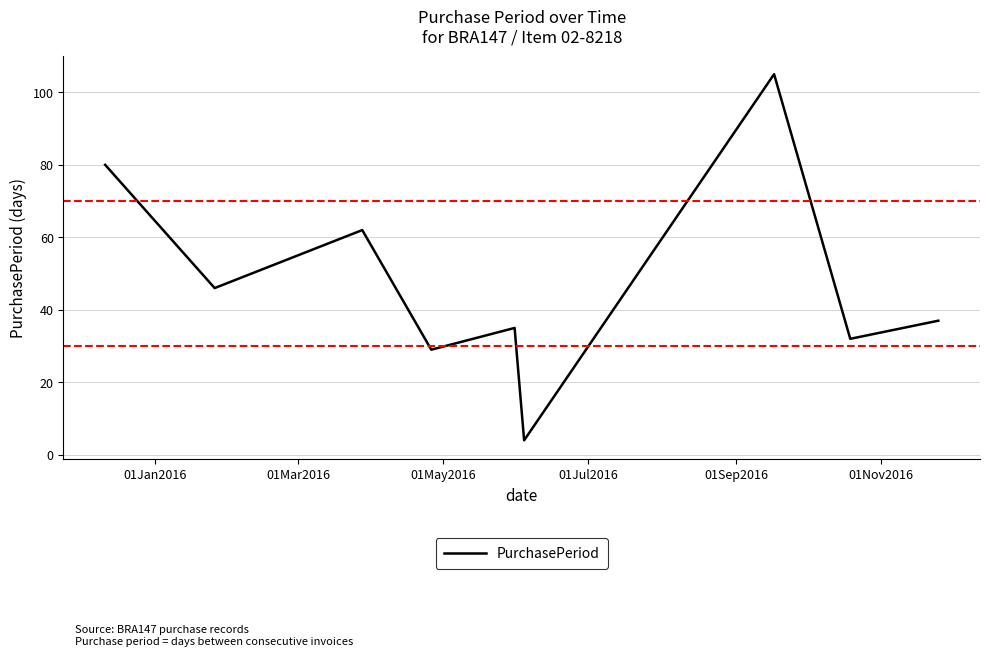

What is the difference between the maximum and minimum values?

101